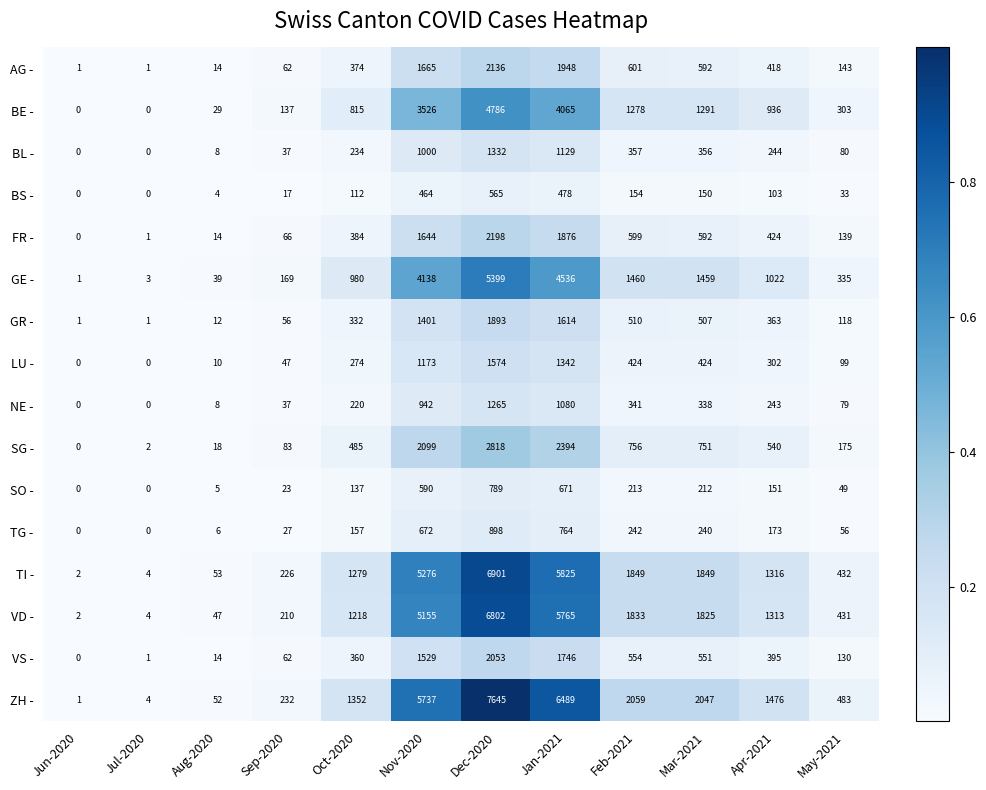

The value of GE - at Oct-2020 is 980. True or false?

True